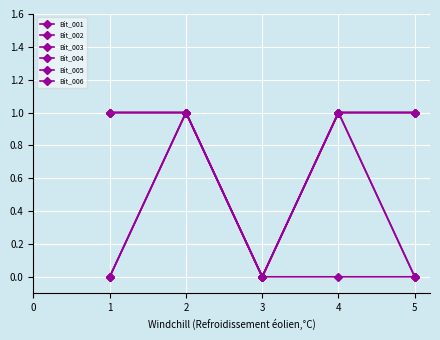

Is this an area chart (filled region under the line)?

No